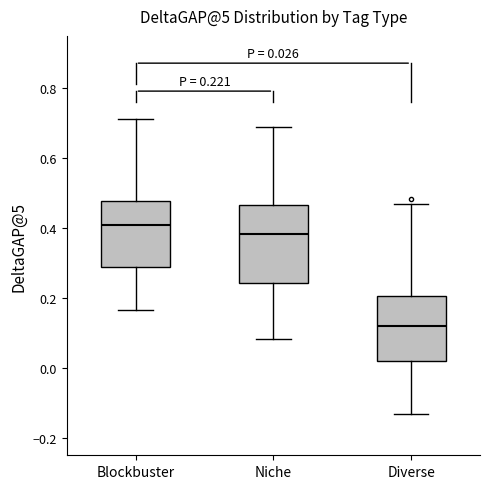

Which box is the tallest, from its lower edge to its upper edge?

Niche